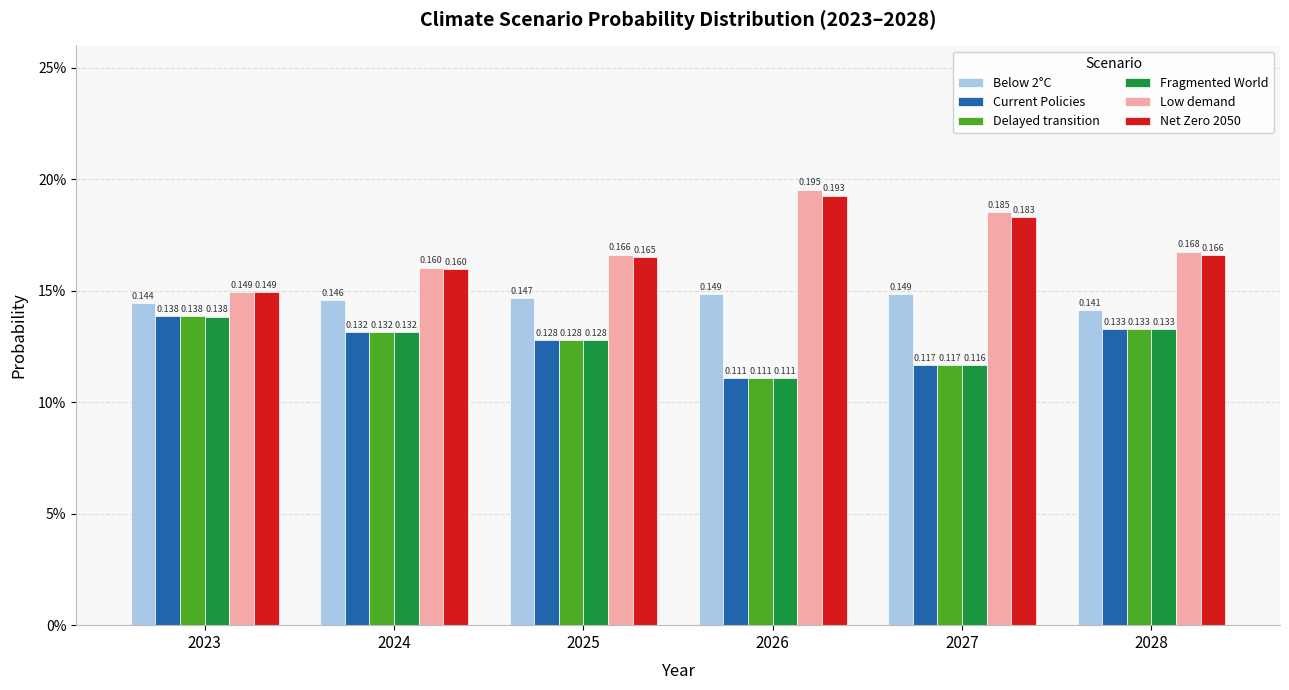

Is the value of Current Policies at 2027 greater than the value of Fragmented World at 2028?

No